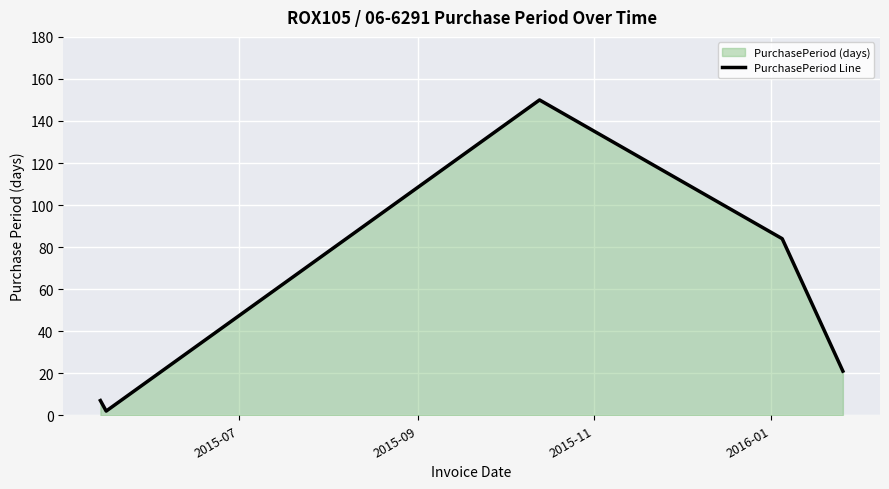

What is the sum of all values?

264